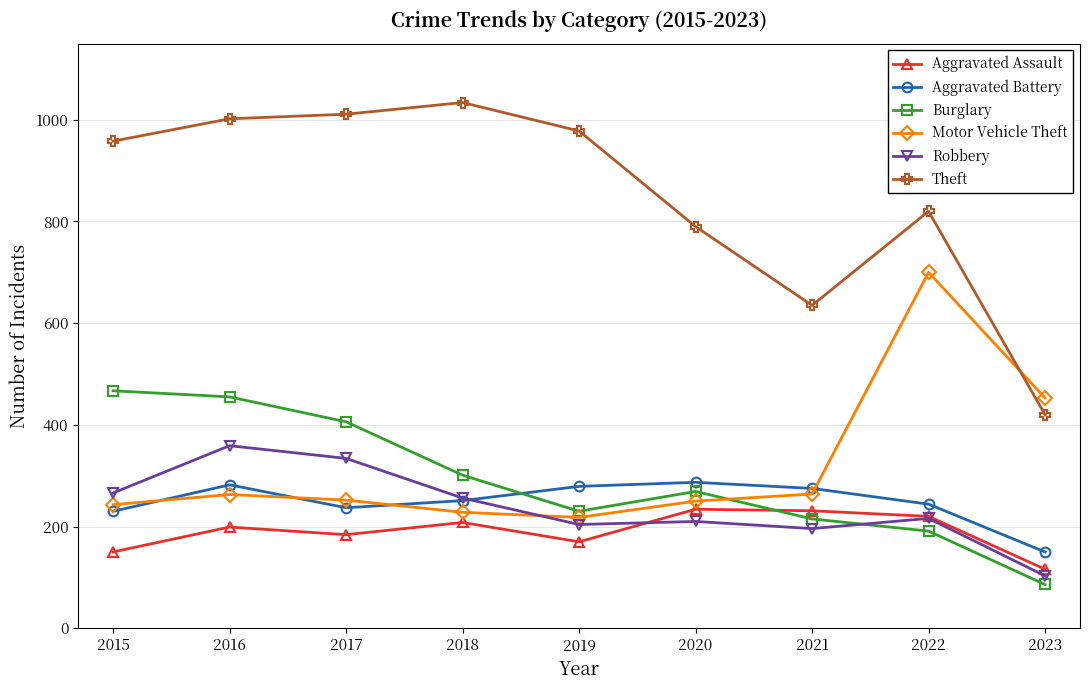

What is the minimum value for Robbery?

103